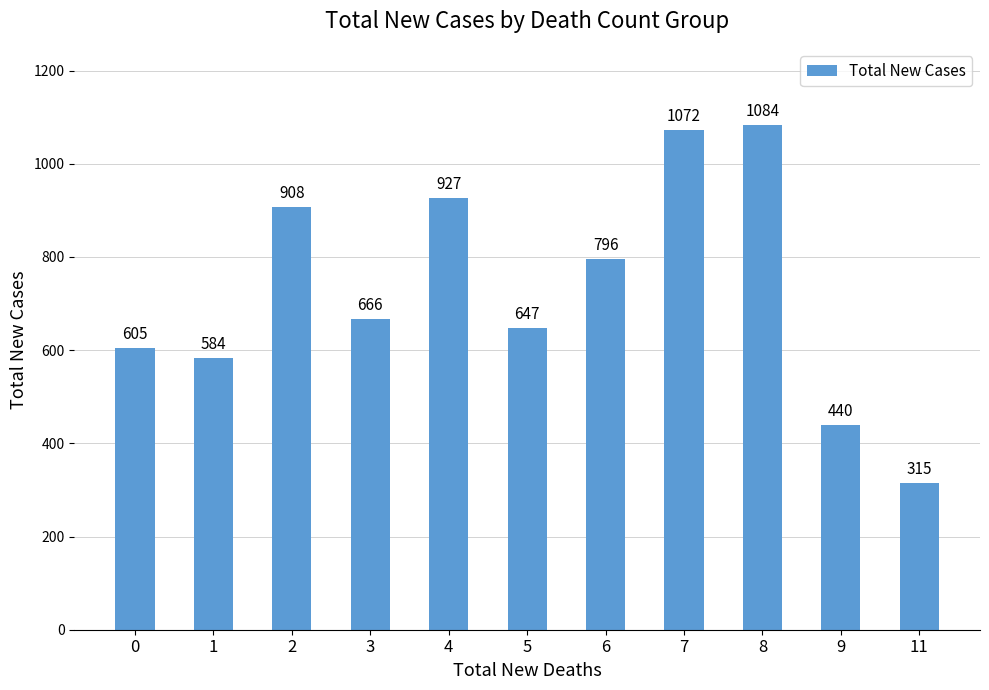

Where is the data nearest to the value 699?

3